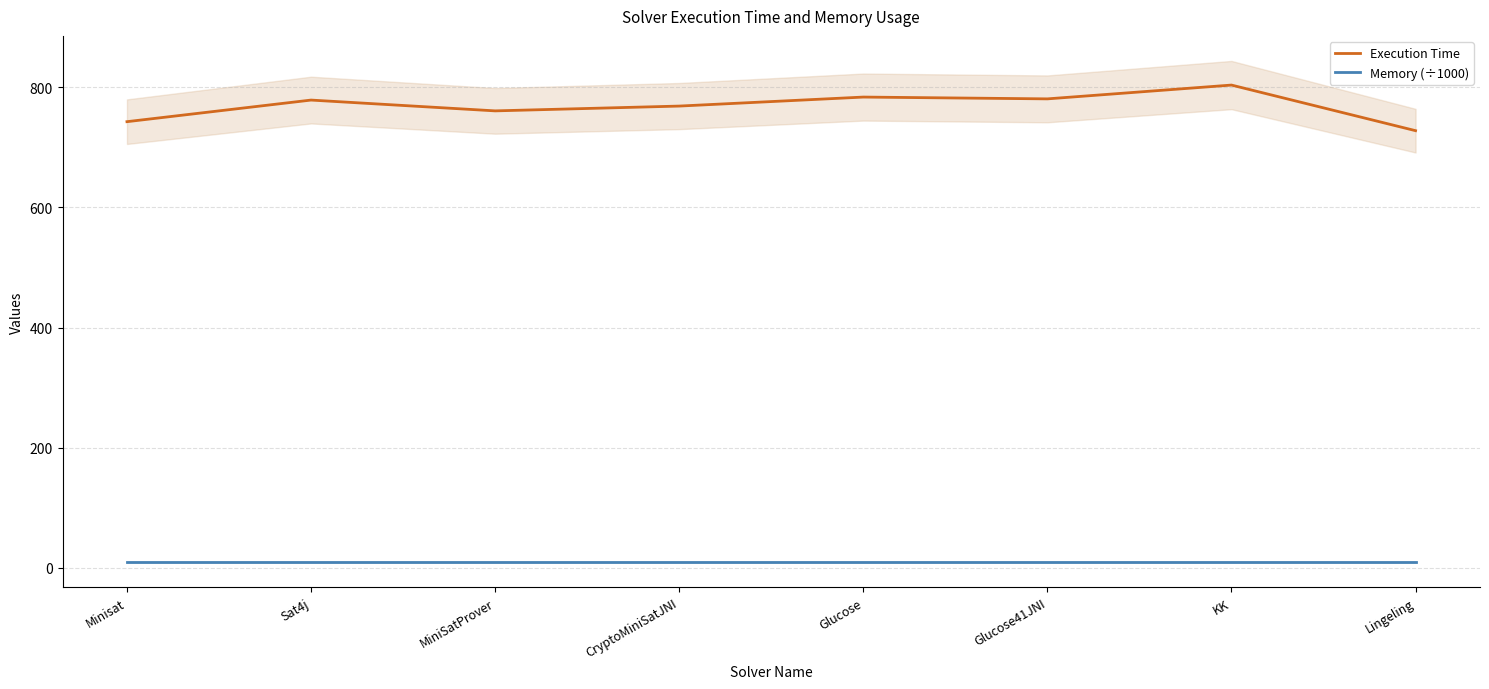

True or false: Memory (÷1000) and Execution Time intersect in this chart.

False